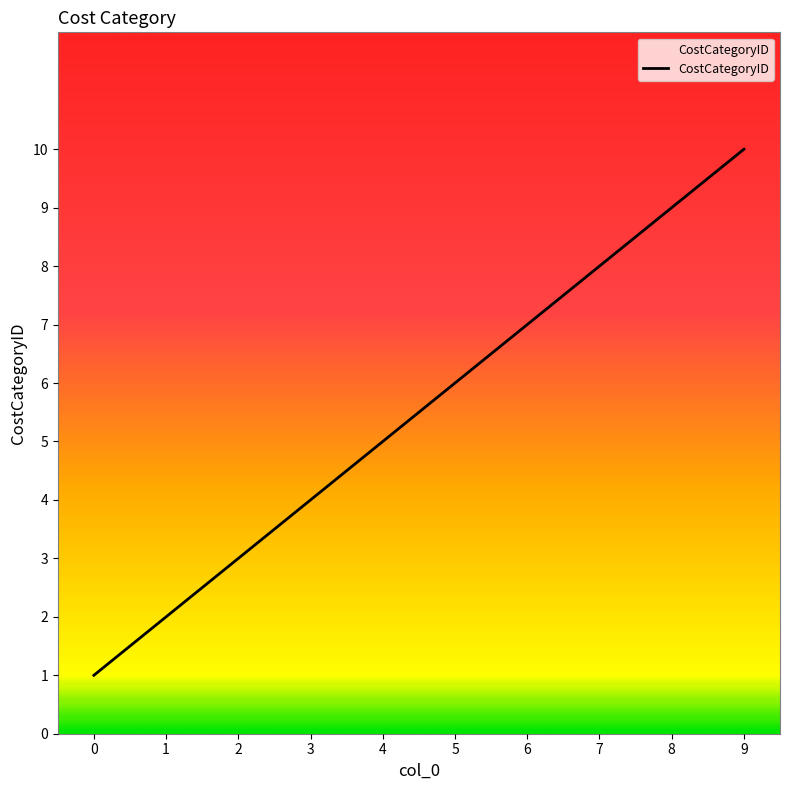

True or false: there are more than 0 points higher than both neighbors.

False